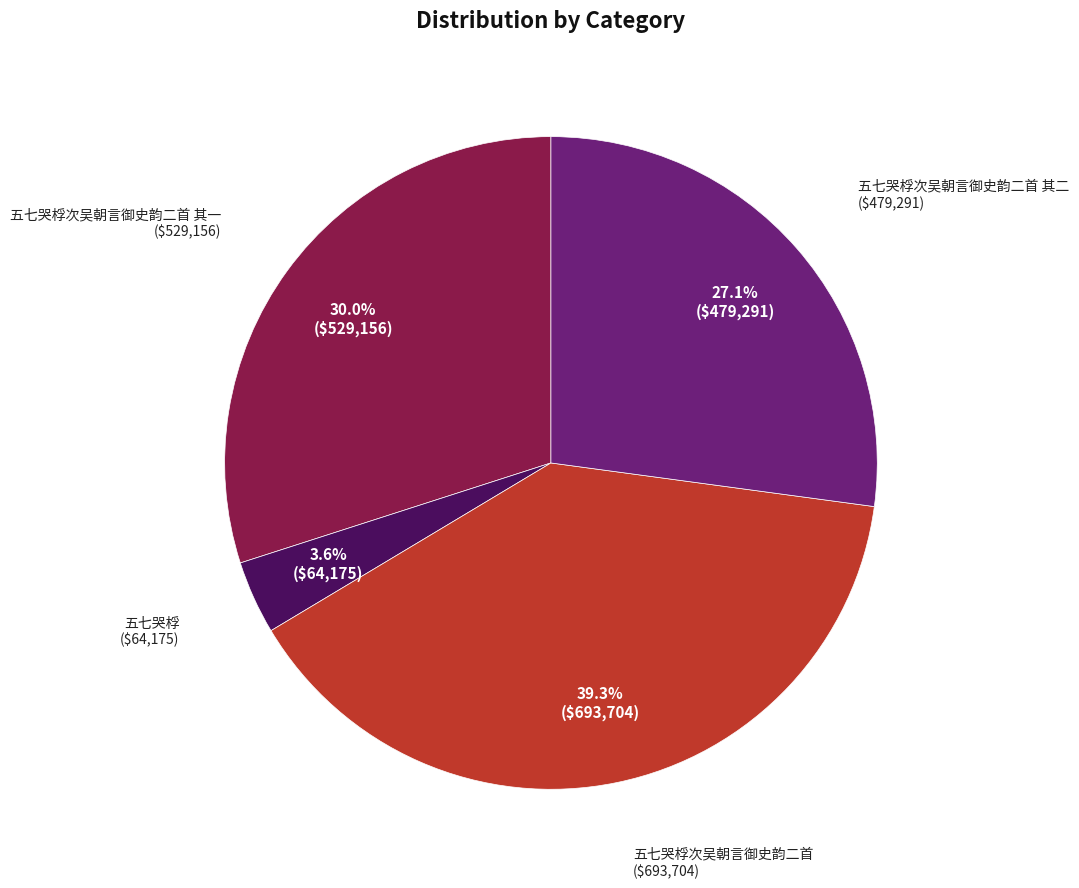

Does any single category account for the majority?

No